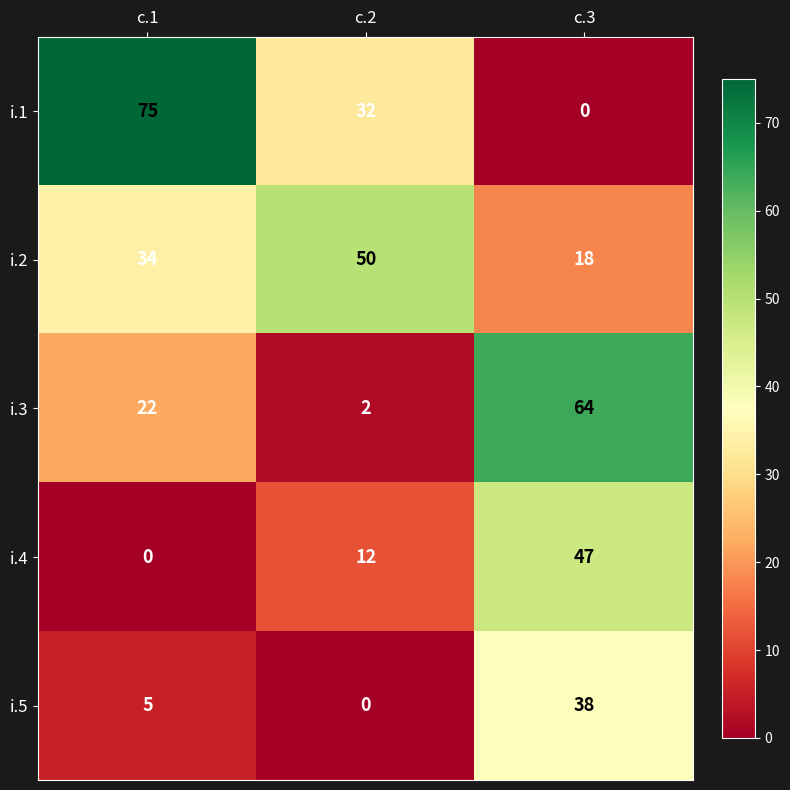

Between c.1 and c.3, which series saw the biggest shift?

i.1